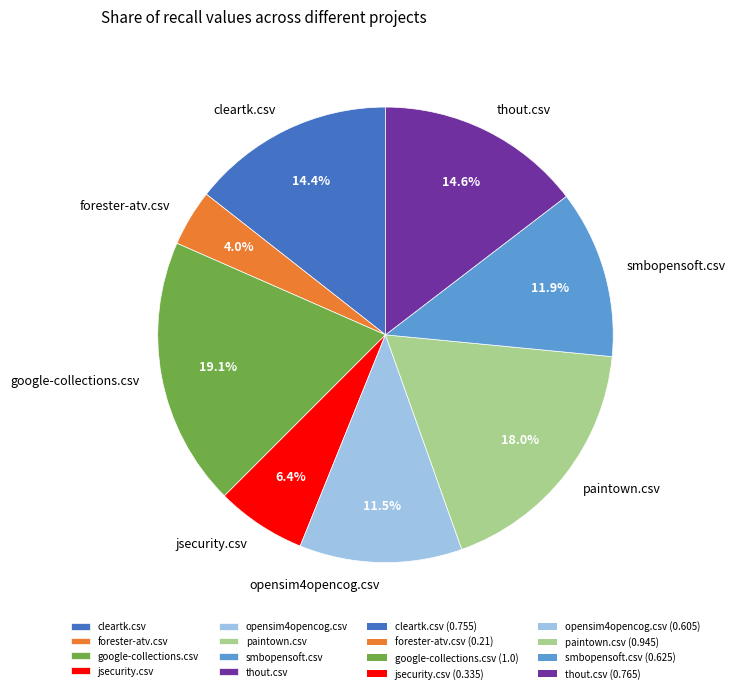

What is the smallest slice in the pie chart?

forester-atv.csv